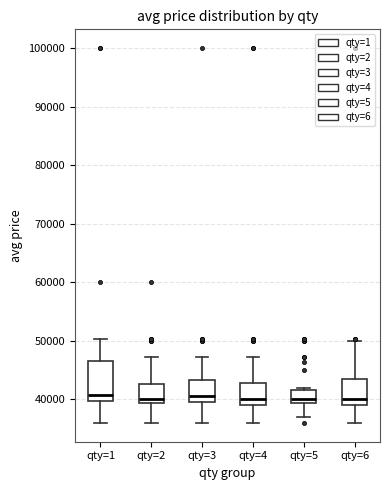

Reading left to right, transcribe this box plot: for each box, give where its median line is, the range the box spans, and where its two whiskers end, as read against the y-axis. The values are not printed on the chart, so give them approximately, as read against the axis.

qty=1: median 41000, box 40000 to 47000, whiskers 36000 to 50000
qty=2: median 40000, box 39000 to 43000, whiskers 36000 to 47000
qty=3: median 41000, box 40000 to 43000, whiskers 36000 to 47000
qty=4: median 40000, box 39000 to 43000, whiskers 36000 to 47000
qty=5: median 40000, box 39000 to 42000, whiskers 37000 to 42000 (just above the box's upper edge)
qty=6: median 40000, box 39000 to 44000, whiskers 36000 to 50000